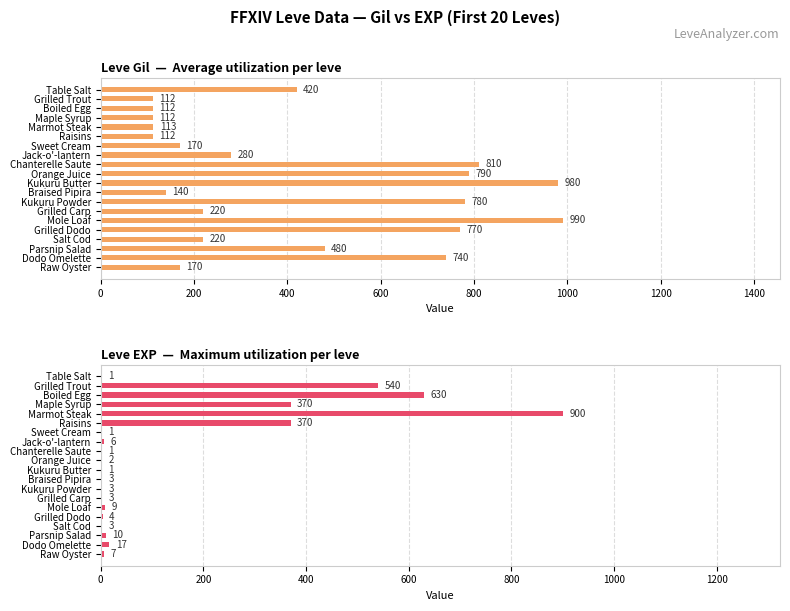

What is the lowest value of the Leve EXP series?

1